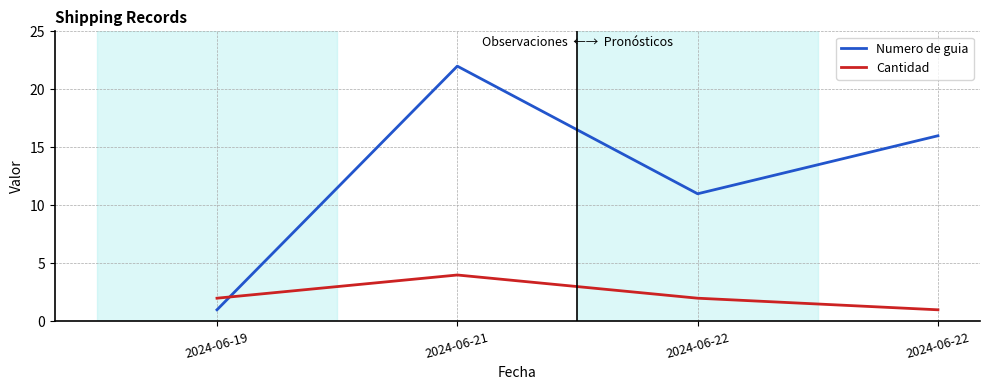

Which series has the largest range (max minus min)?

Numero de guia